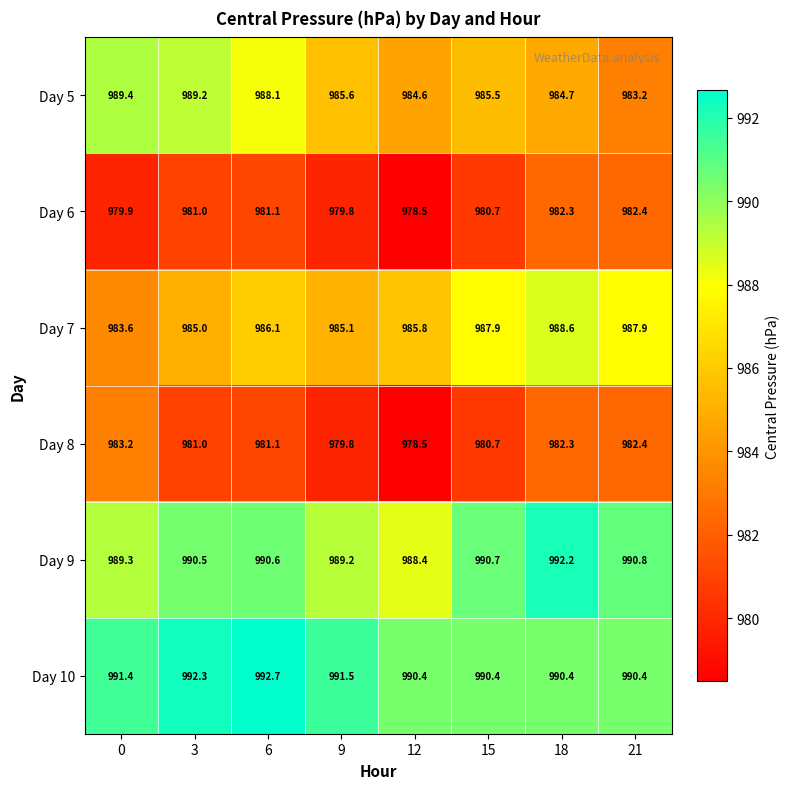

Is it true that Day 9 equals 1464.0 at 18?

False